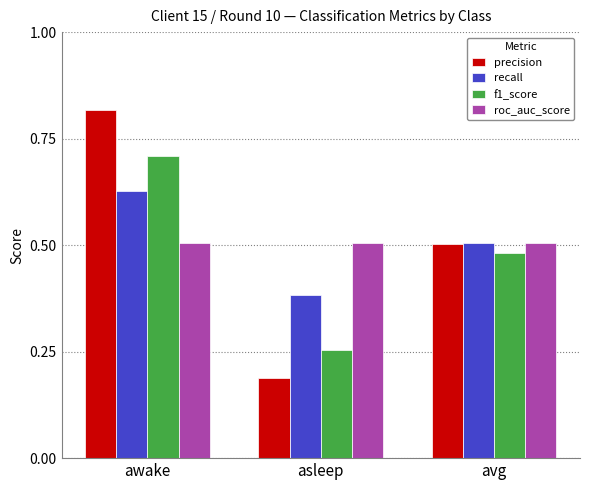

Is the value of f1_score at avg greater than the value of roc_auc_score at avg?

No